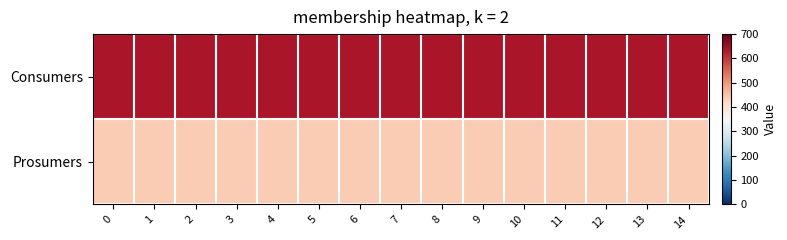

At how many categories does at least one series exceed 593?

15